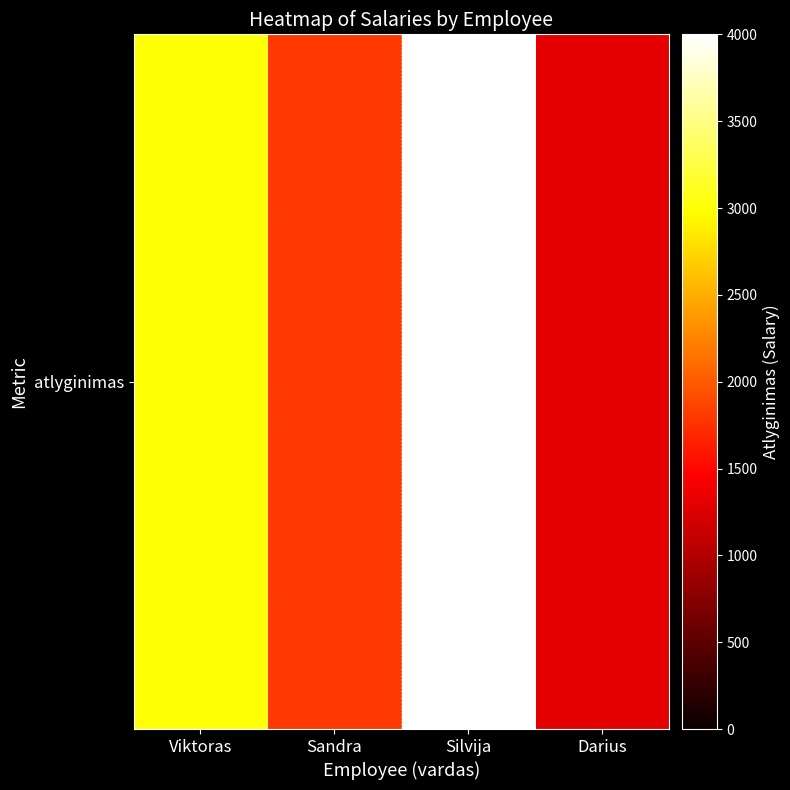

What is the change in value from Silvija to Darius?

-2700